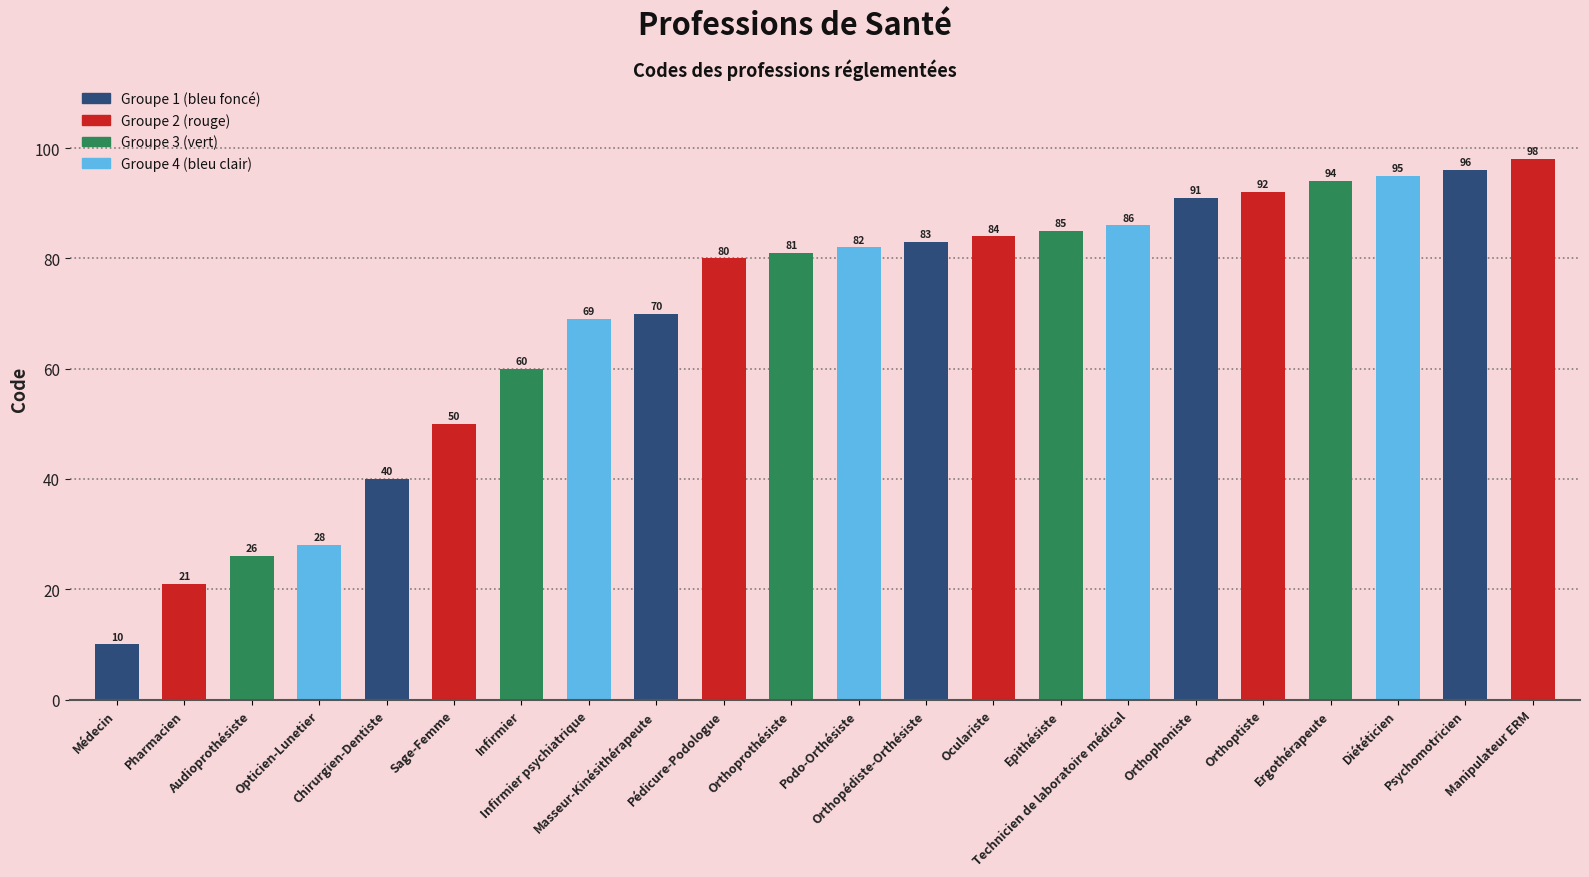

What is the ratio of the value at Podo-Orthésiste to the value at Infirmier?

1.4